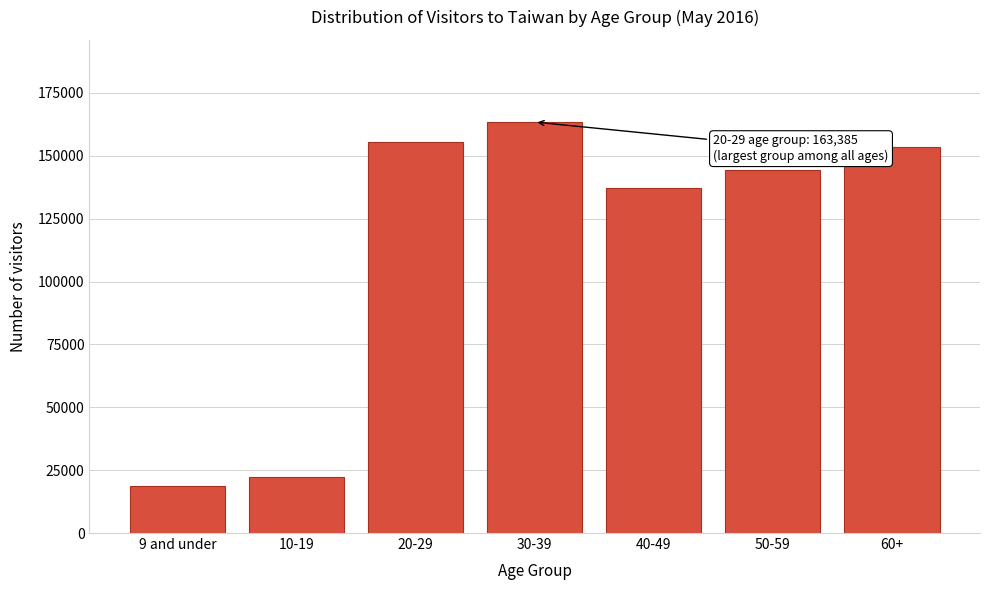

Reading right to left, list all the values displayed in this chart.

60+=153578	50-59=144230	40-49=137149	30-39=163385	20-29=155655	10-19=22304	9 and under=18532